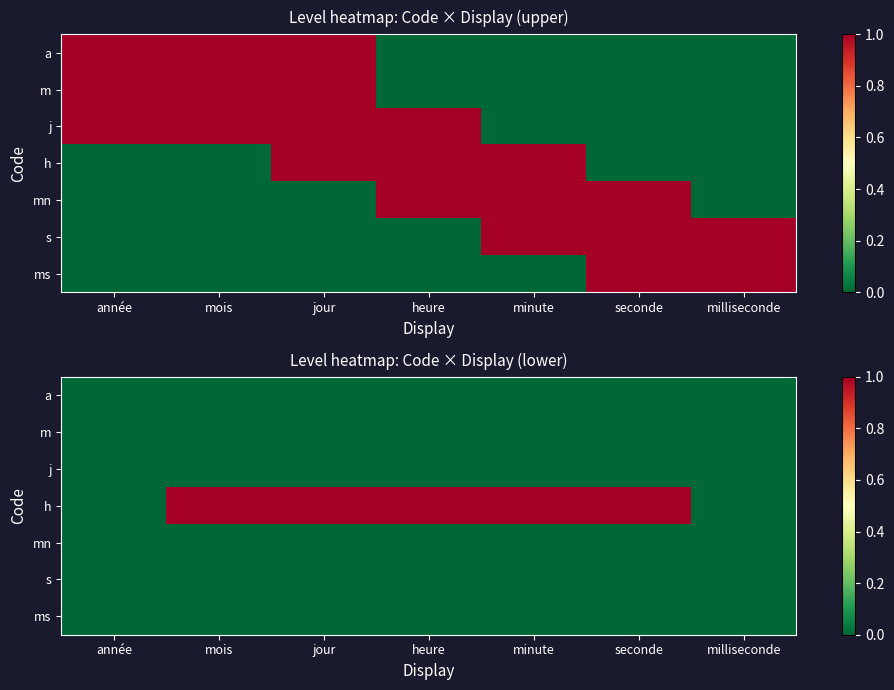

What is the spread (max minus min) of values at mois?

1